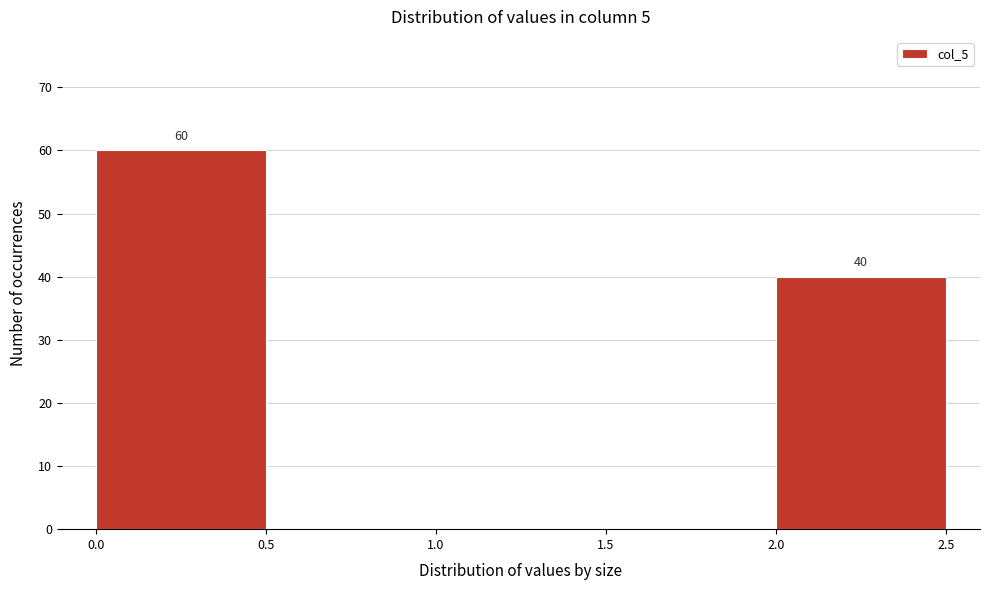

Over which range of the x-axis is the bar tallest?

0.0 to 0.5